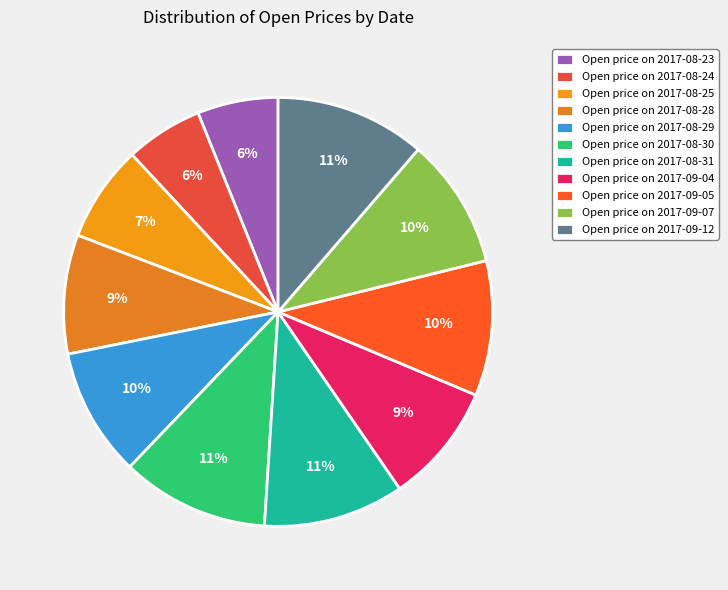

How many slices are in this pie chart?

11